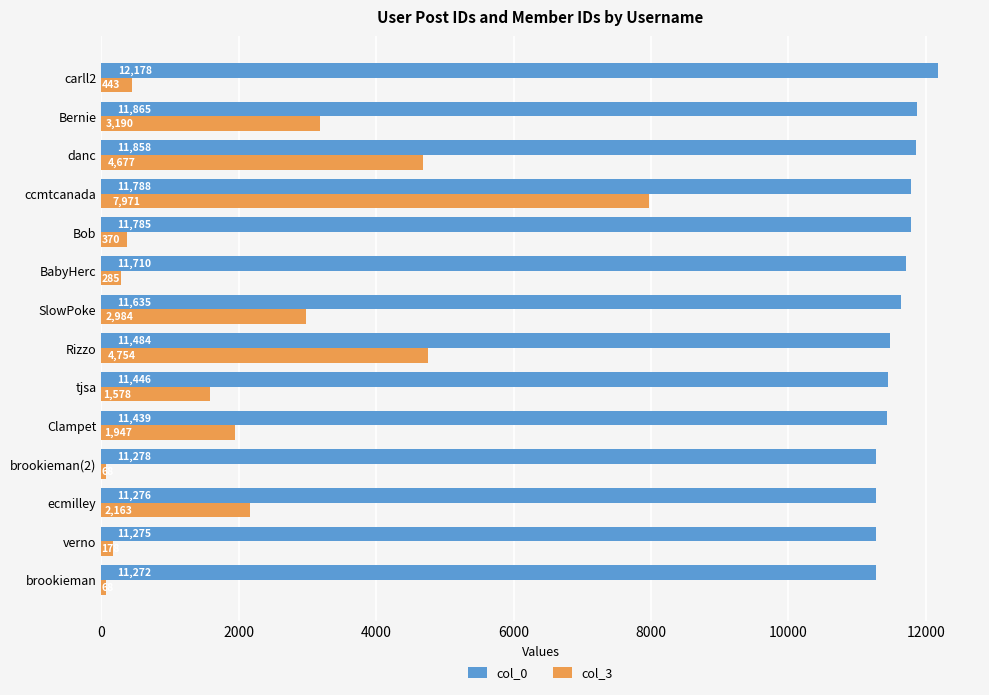

True or false: col_0 has a value of 18415 at BabyHerc.

False